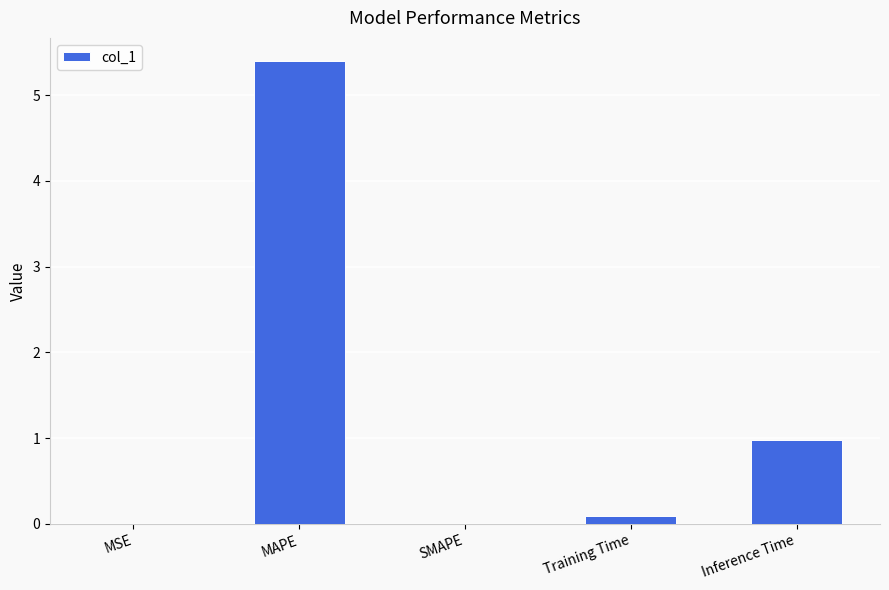

Where is the data nearest to the value 2?

Inference Time